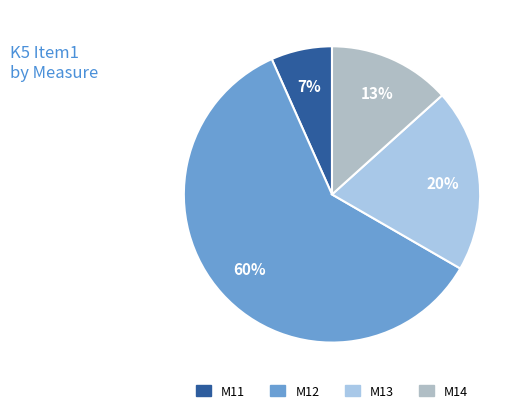

How many slices are in this pie chart?

4